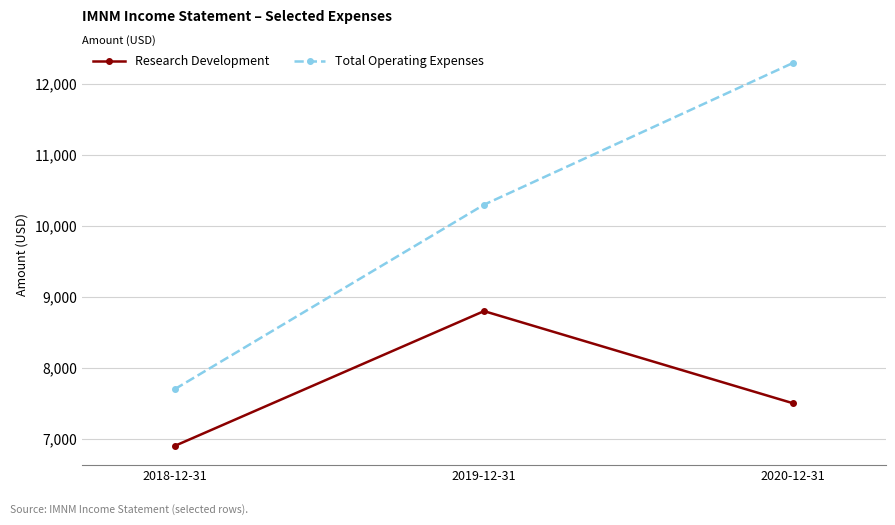

Which series has the largest total across all categories?

Total Operating Expenses